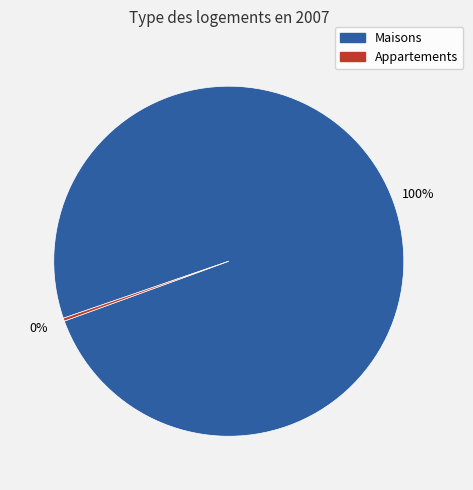

To the nearest percent, what is the average slice percentage?

50%